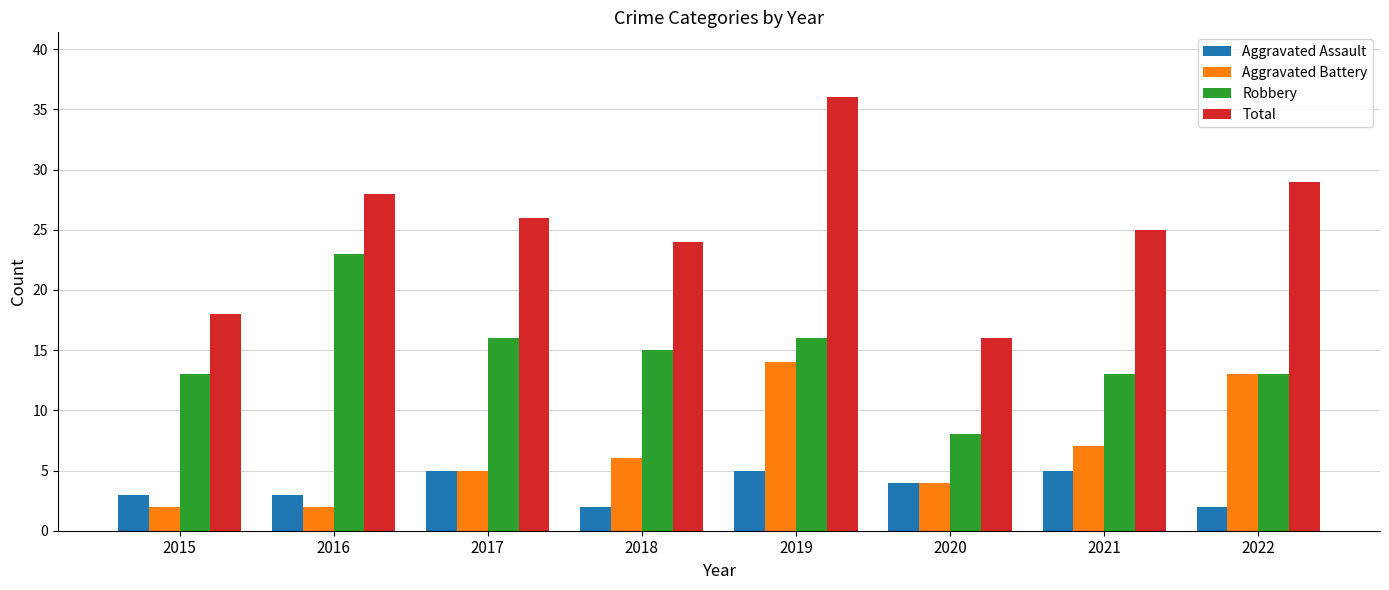

Count the Aggravated Assault values in the range 3 to 5.

6